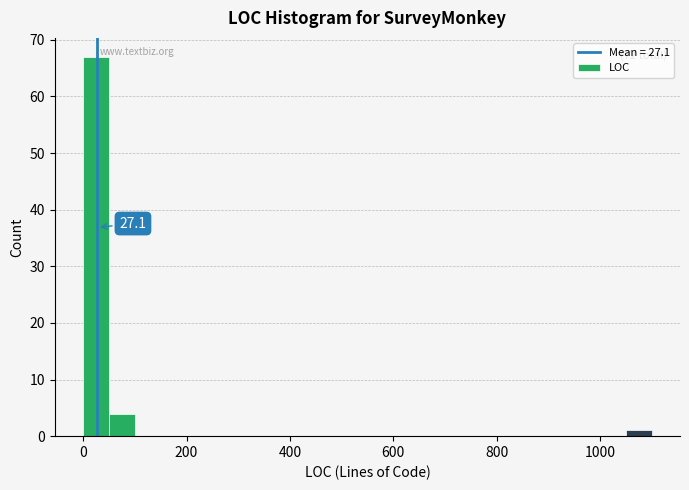

Read against the x-axis, roughly where is the centre of the tallest bar?

20